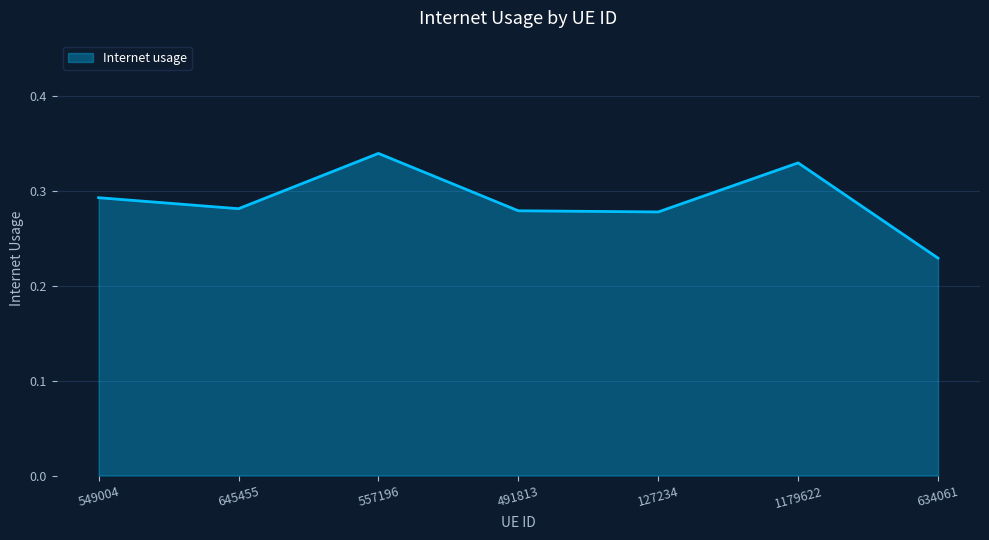

What is the sum of all values?

2.0